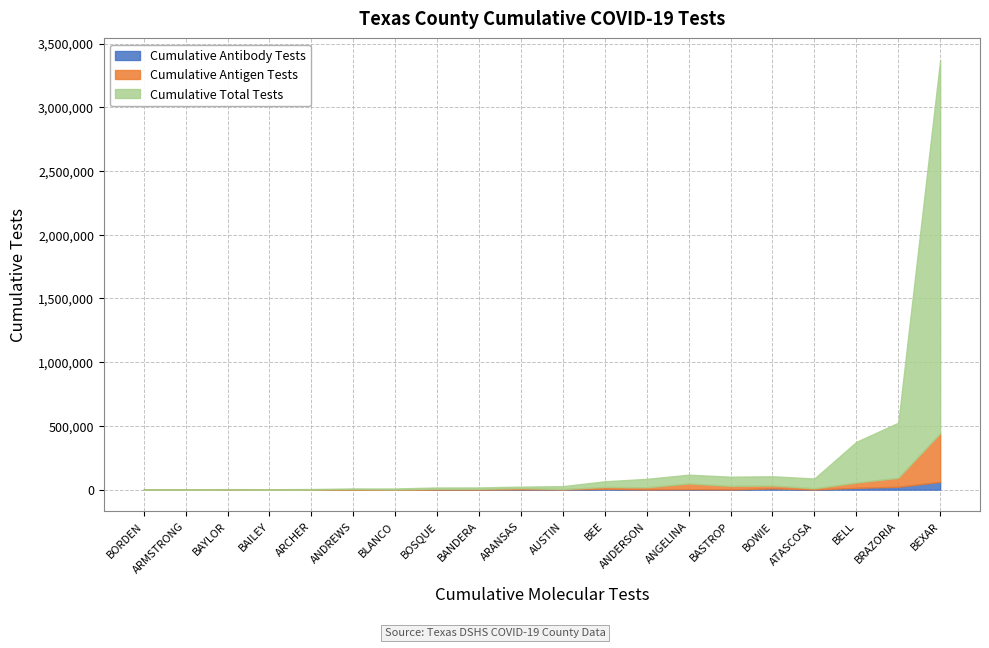

At which category is the sum across all series the highest?

BEXAR